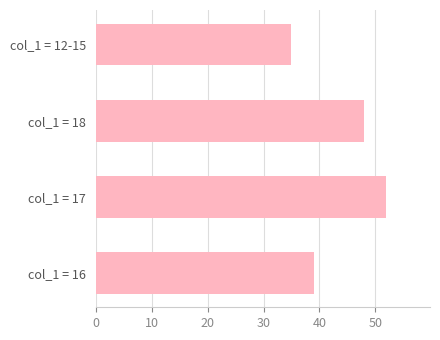

Which label corresponds to the largest value in the chart?

col_1 = 17